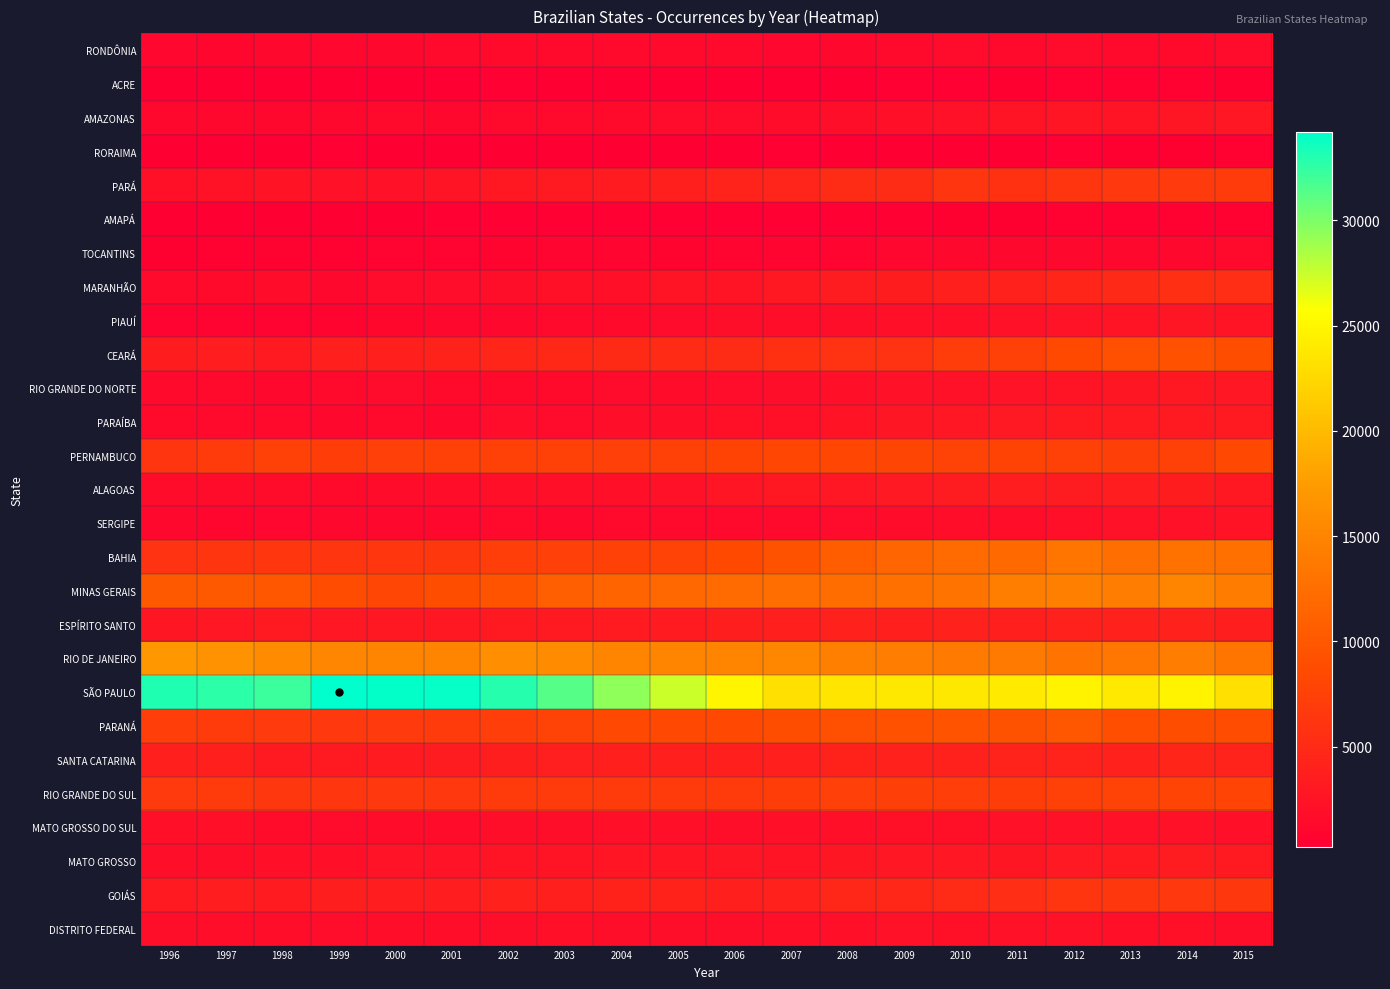

At which category is the sum across all series the highest?

2014